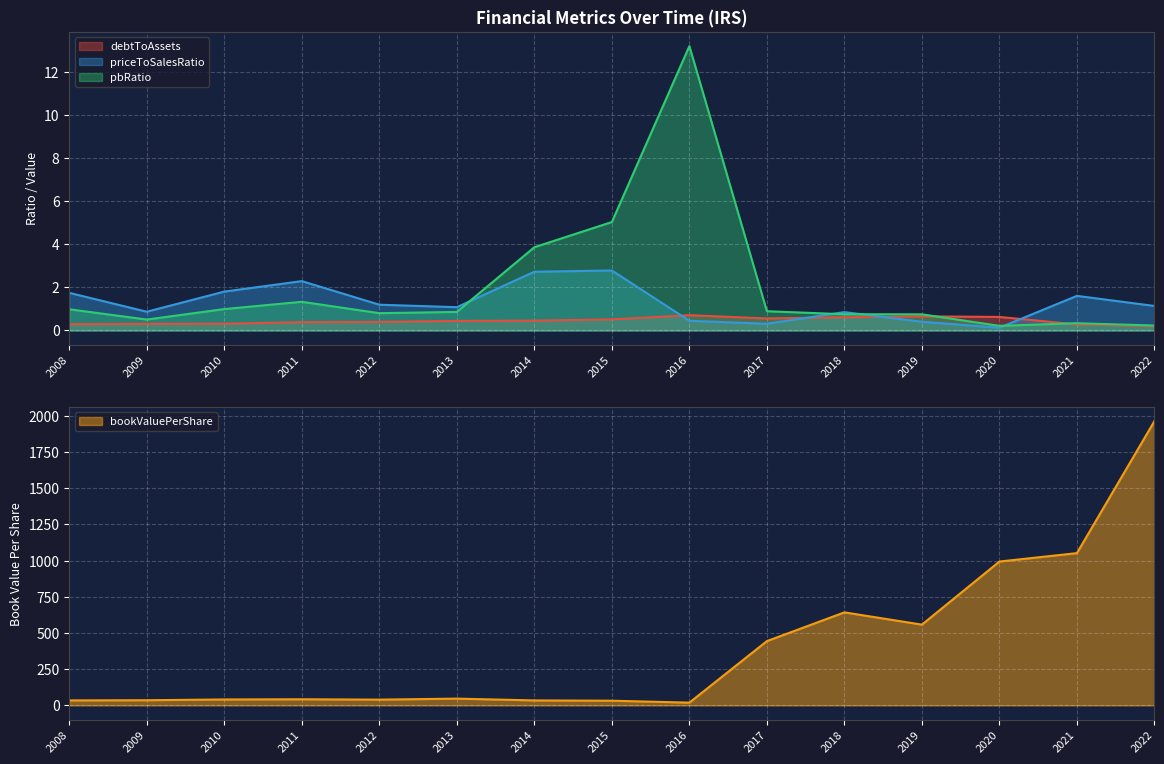

The bookValuePerShare series shows 557.8 at 2019. True or false?

True